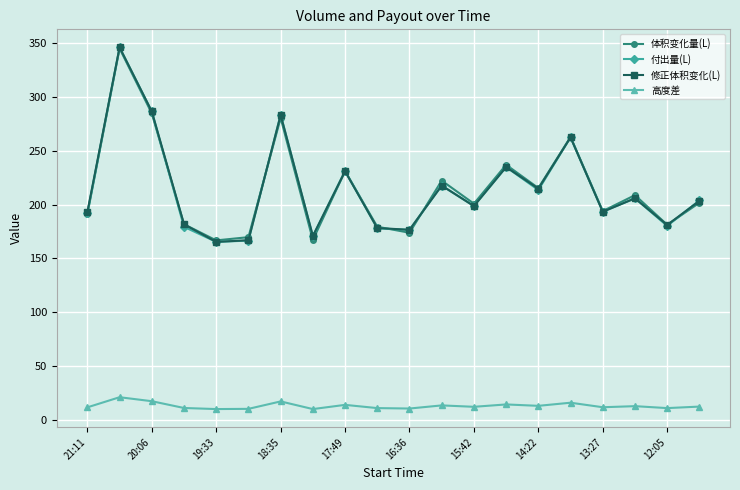

What is the smallest value displayed?

10.1